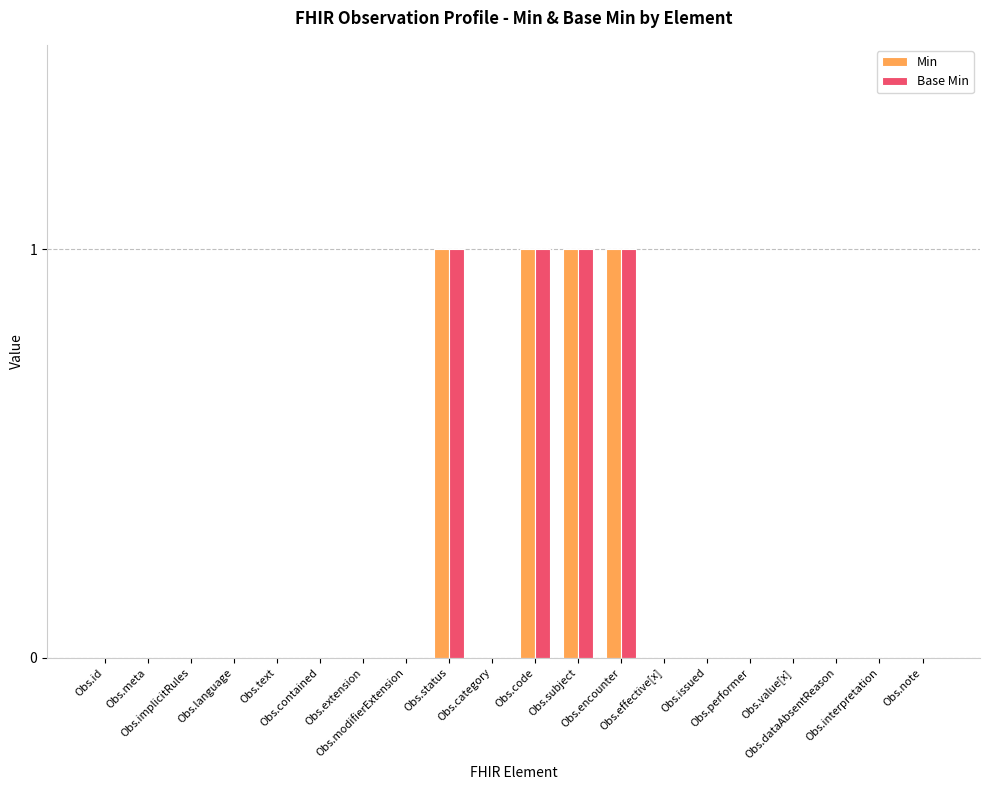

Count the Base Min values in the range 0 to 1.

20